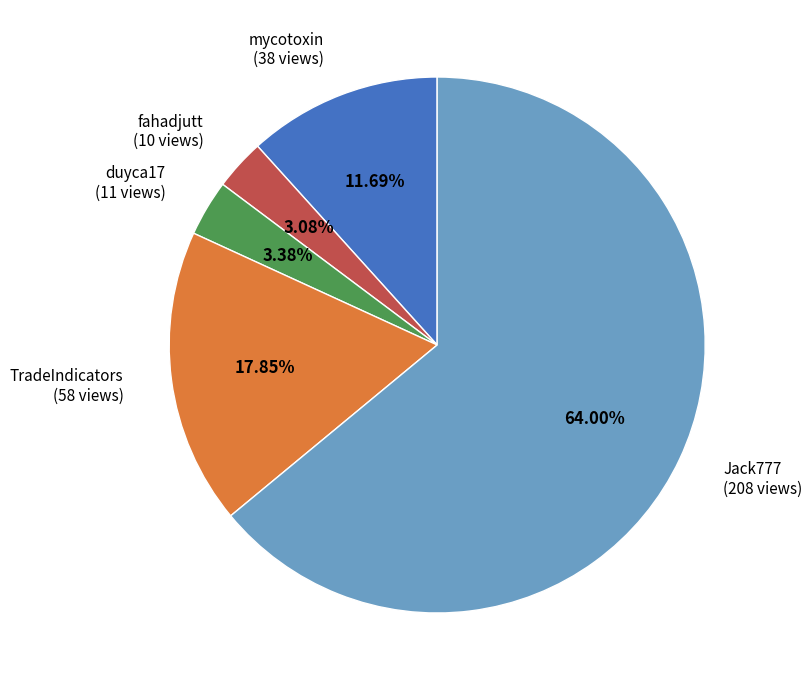

Does any single category account for the majority?

Yes